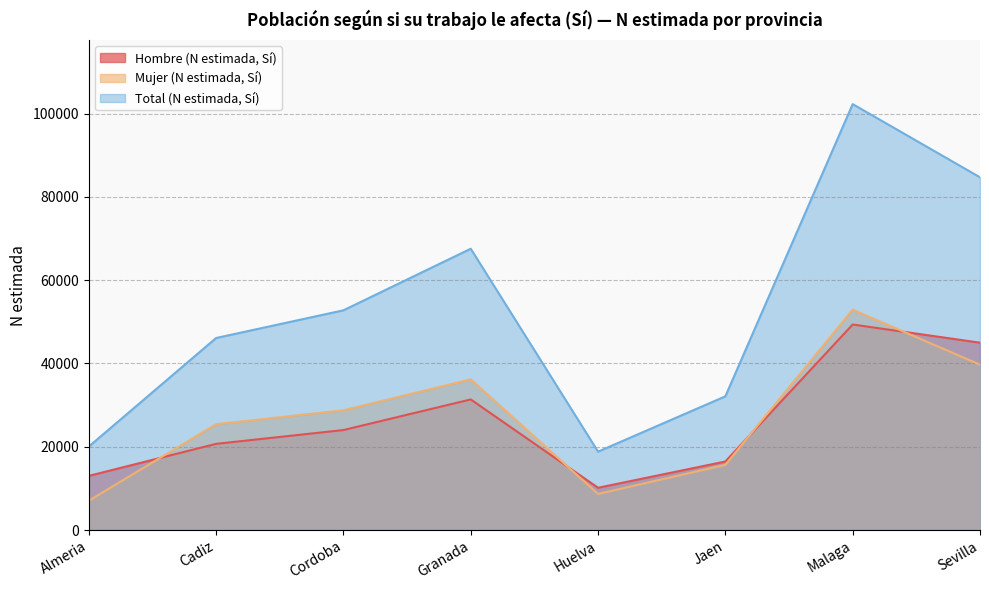

Where is the first local maximum for Total (N estimada, Sí)?

Granada